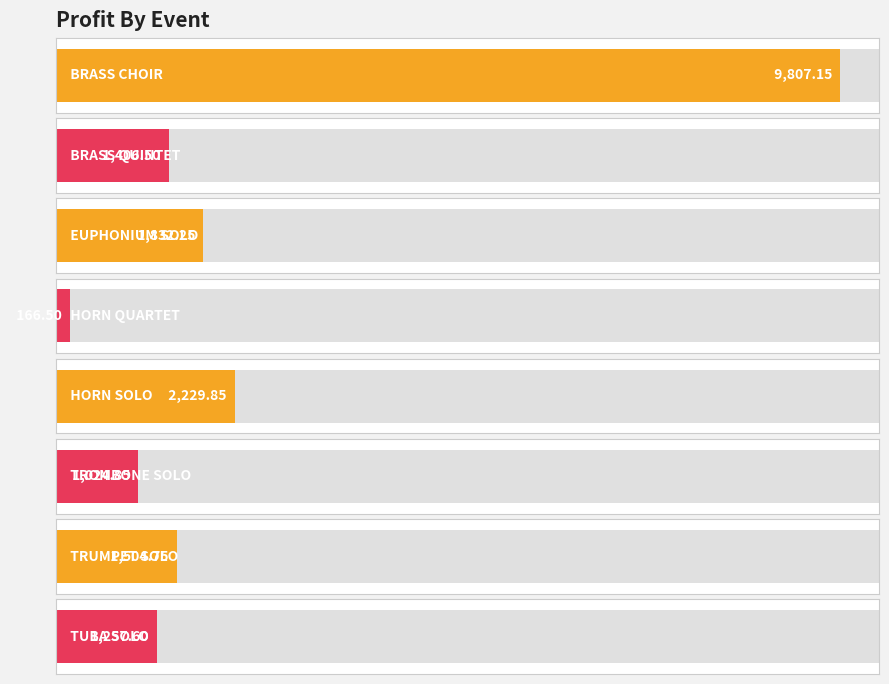

What is the difference between the values at HORN QUARTET and TRUMPET SOLO?

1338.2